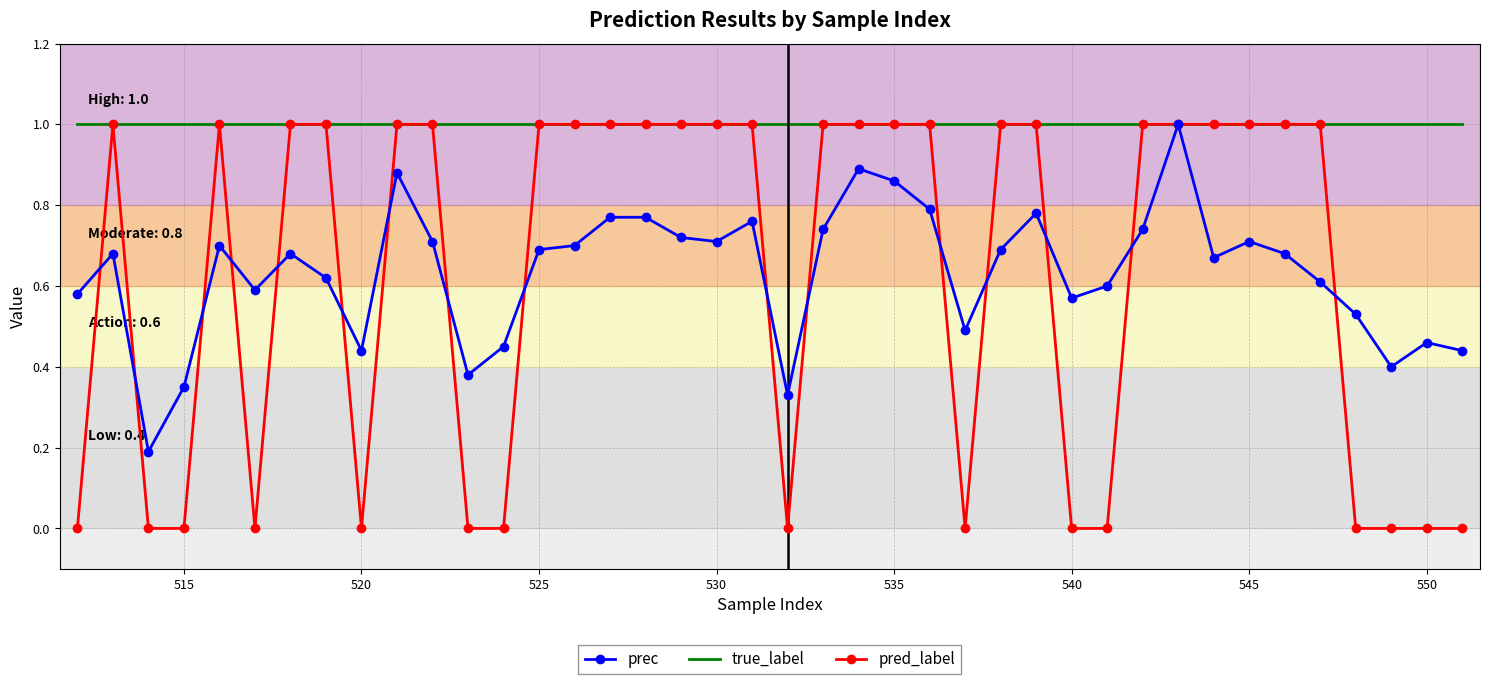

Which series has the largest total across all categories?

true_label